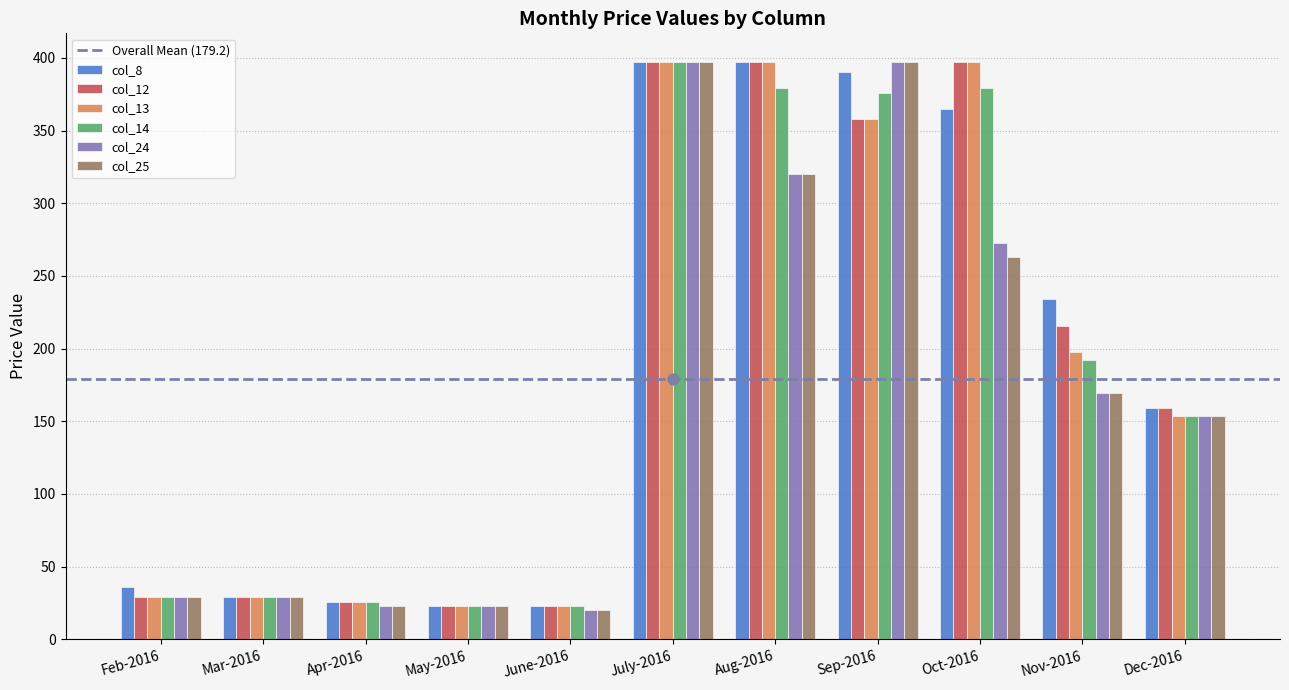

What are all the series names shown in the legend?

col_8, col_12, col_13, col_14, col_24, col_25